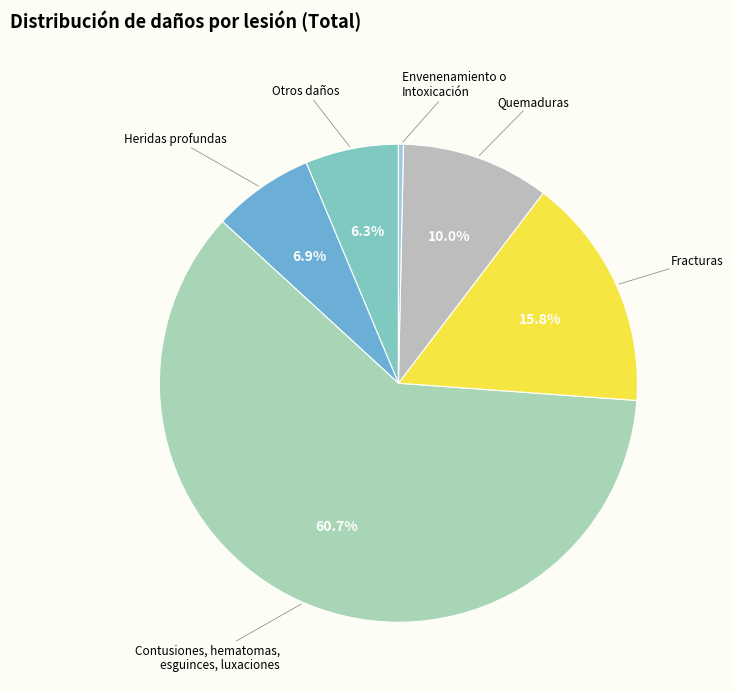

How many slices are in this pie chart?

6